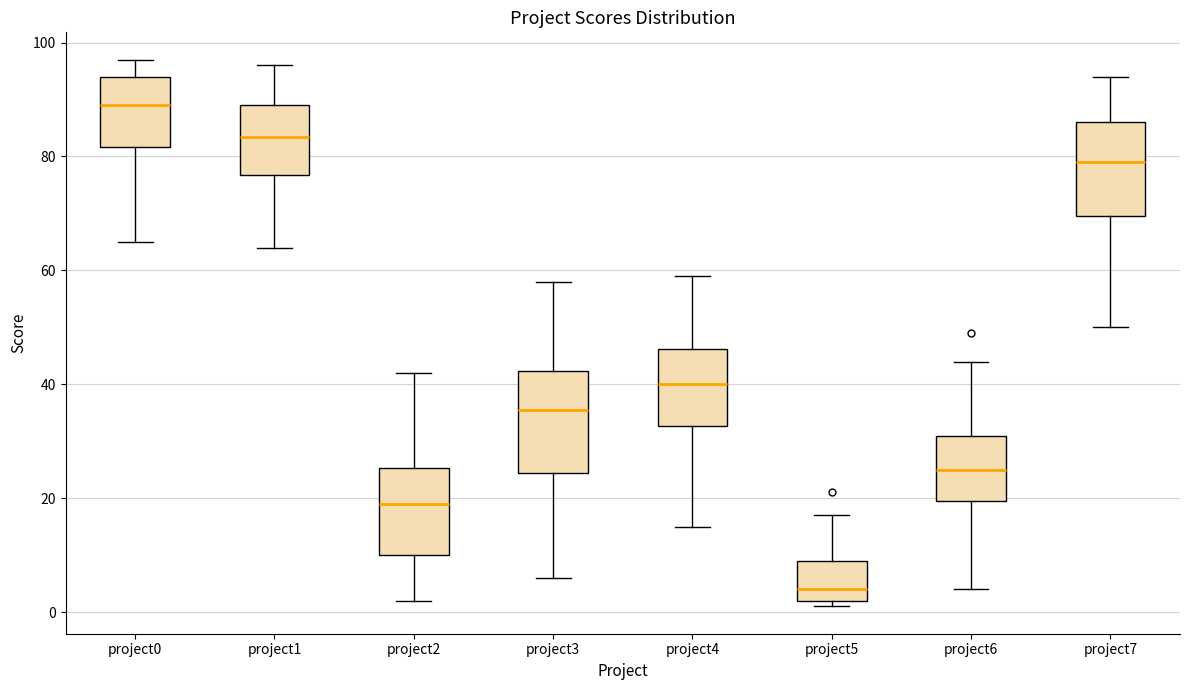

Which box's median line is the lowest?

project5